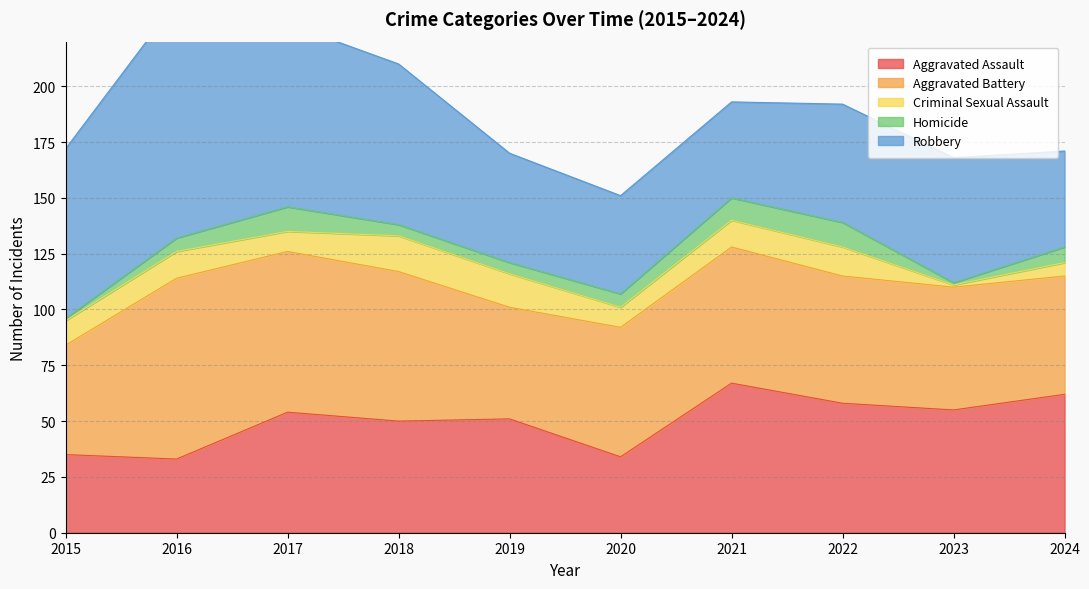

What is the approximate value of Criminal Sexual Assault at 2018, to the nearest 10?

20